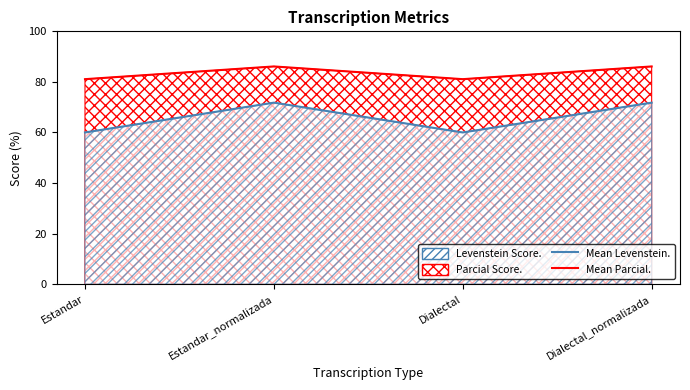

True or false: Levenstein and Parcial cross at least once.

False